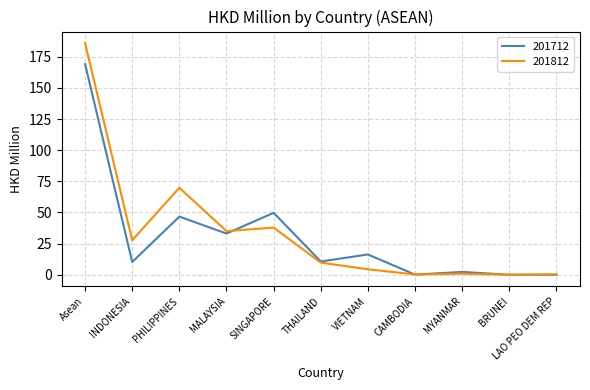

True or false: 201812 has more than 1 interior local peaks.

True